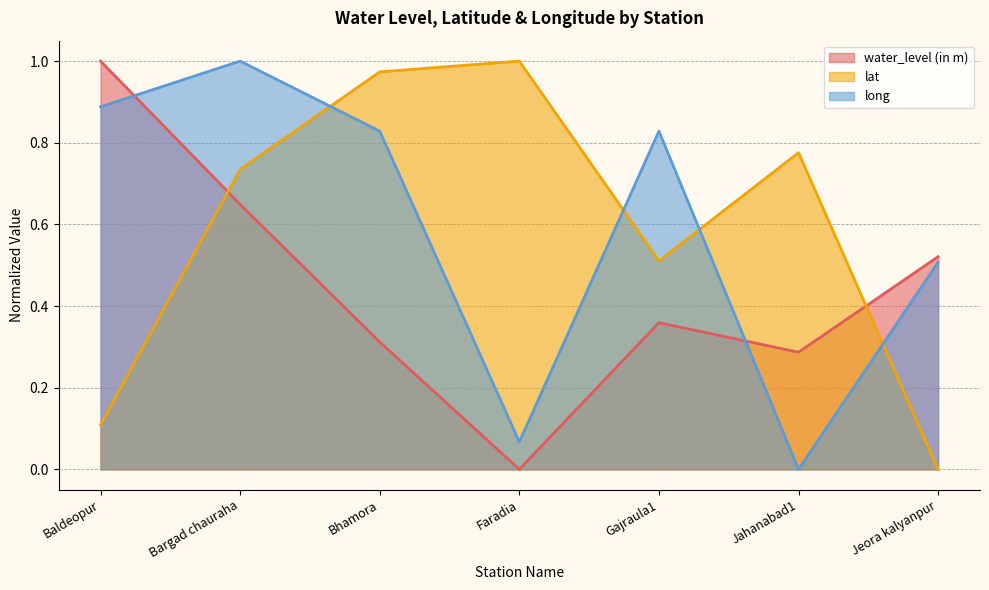

Reading right to left, what are all the values shown in this chart?

water_level (in m): 0.5	0.3	0.4	0.0	0.3	0.6	1.0
lat: 0.0	0.8	0.5	1.0	1.0	0.7	0.1
long: 0.5	0.0	0.8	0.1	0.8	1.0	0.9